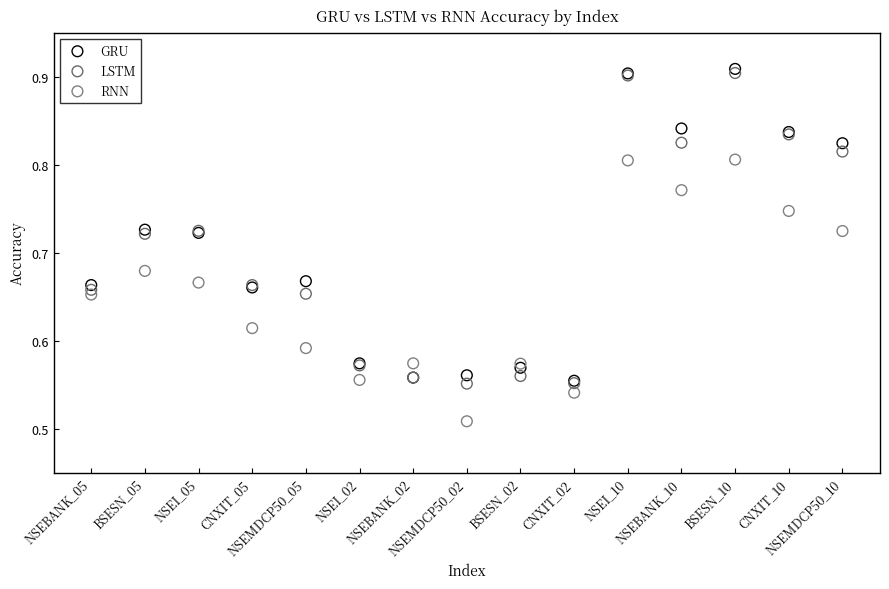

Which series reaches the minimum Y coordinate?

RNN